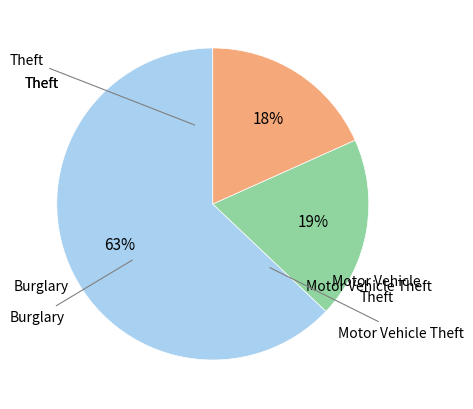

Does any single category account for the majority?

Yes